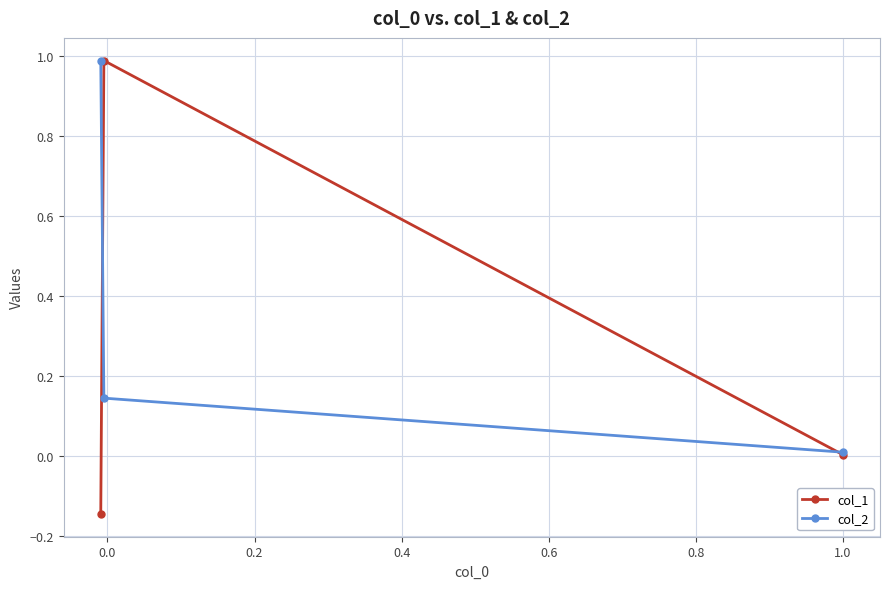

List the series in order of their overall mean, highest first.

col_2, col_1